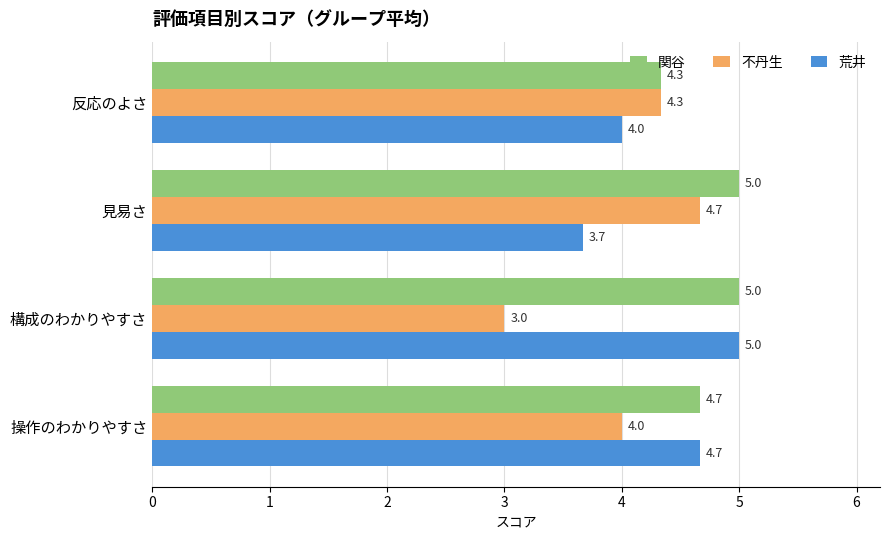

The 関谷 series shows 2.8 at 構成のわかりやすさ. True or false?

False